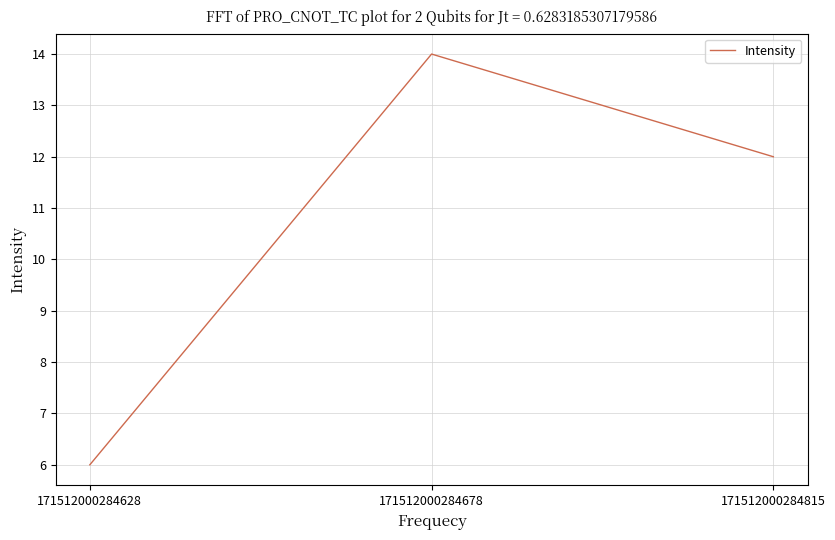

True or false: the data shows 12 at 171512000284815.

True